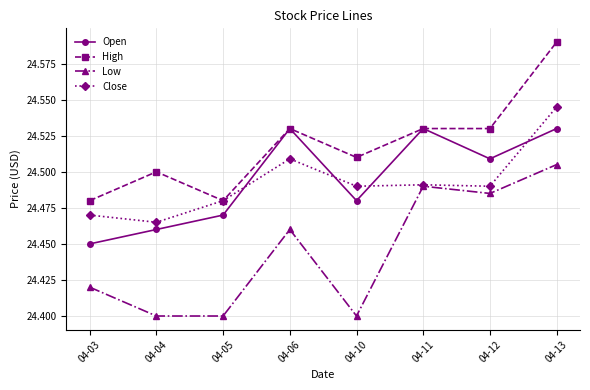

At which label does High reach its peak?

04-13